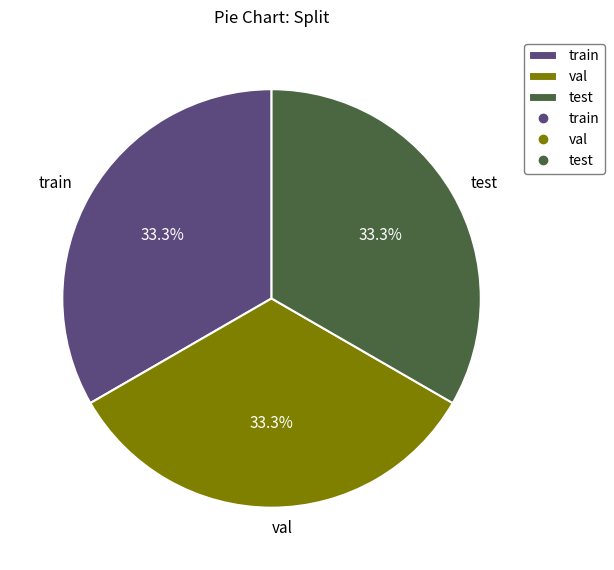

How many slices are in this pie chart?

3